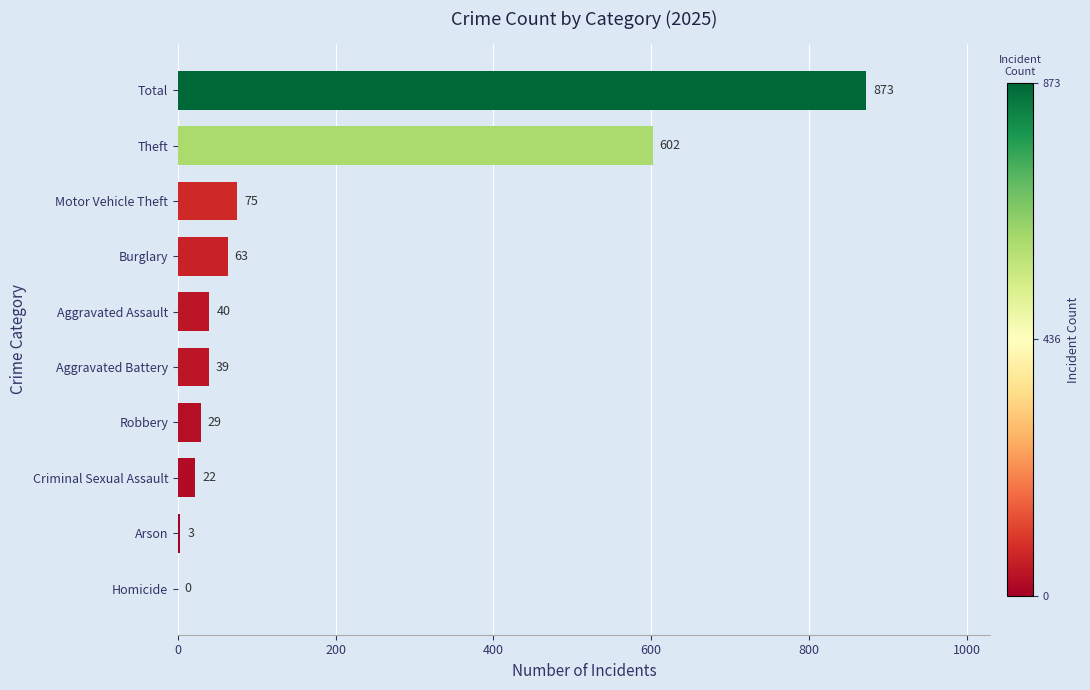

The value at Burglary is 63. True or false?

True